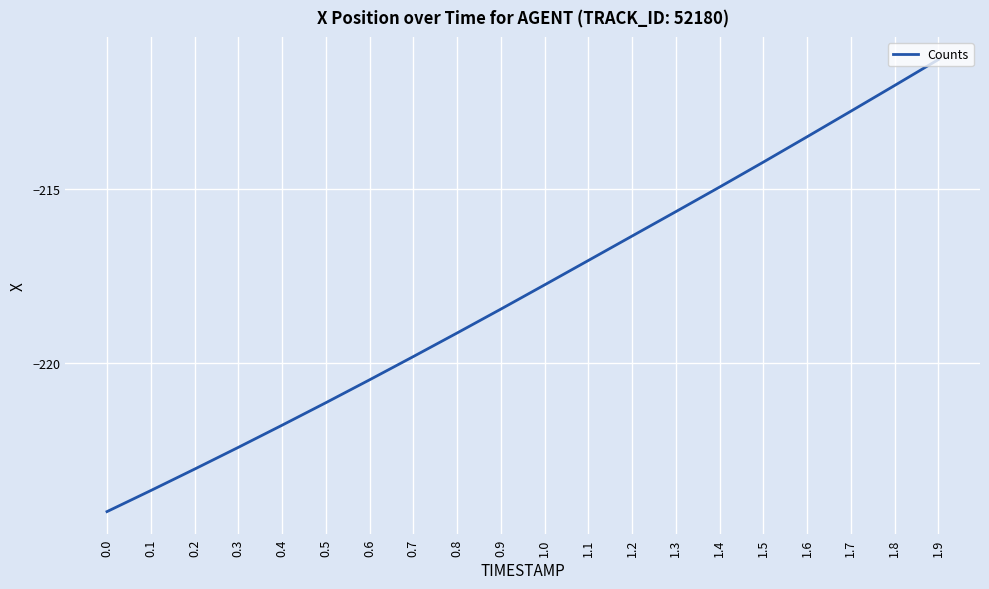

What is the difference between the maximum and second lowest values?

12.4